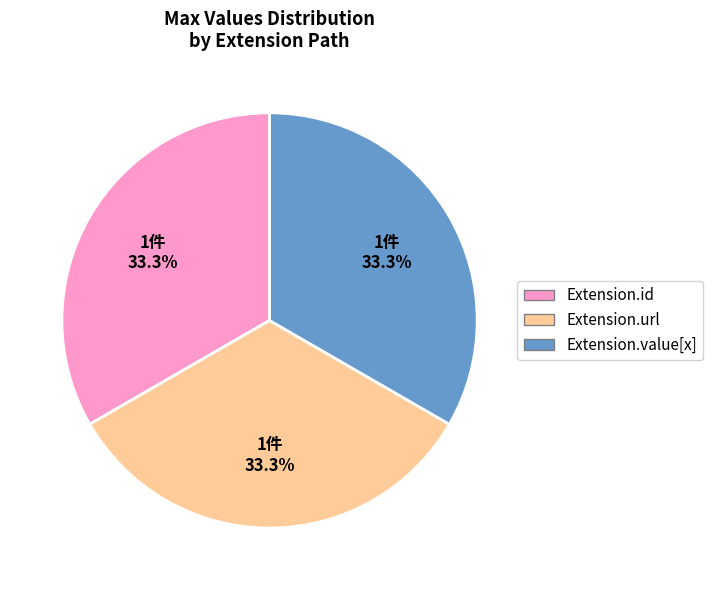

Approximately how many times larger is the value at Extension.id compared to Extension.url?

1.0